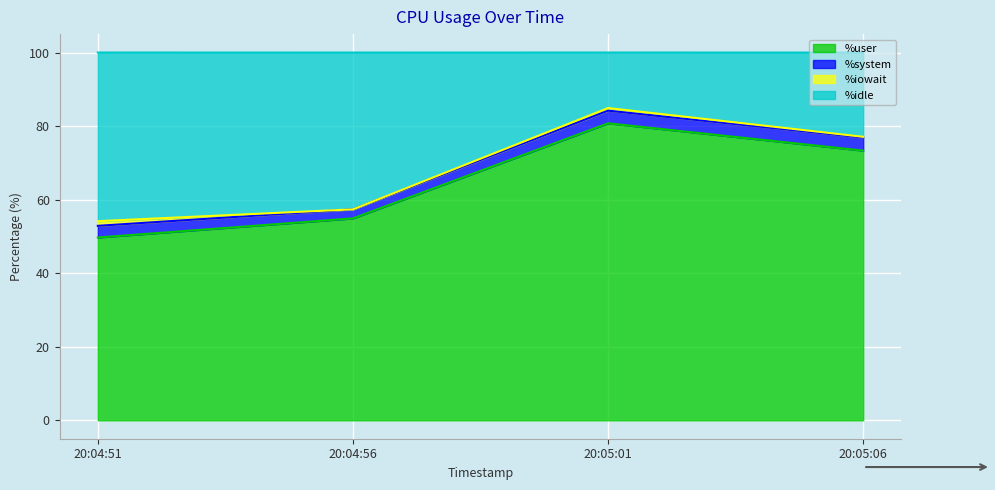

At which label is %user closest to 65?

20:05:06